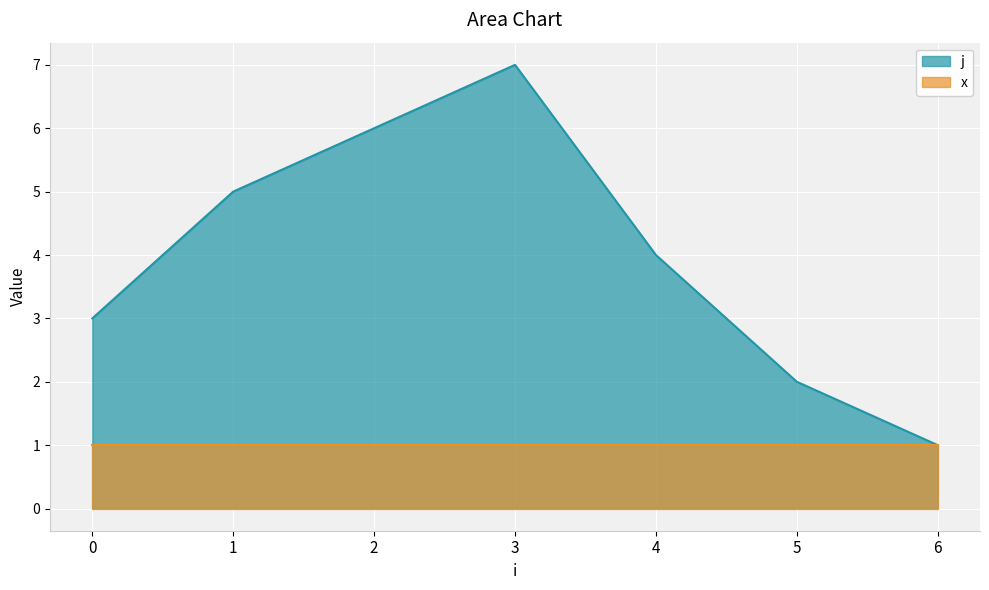

Reading left to right, what are all the values shown in this chart?

0=3	1=5	2=6	3=7	4=4	5=2	6=1